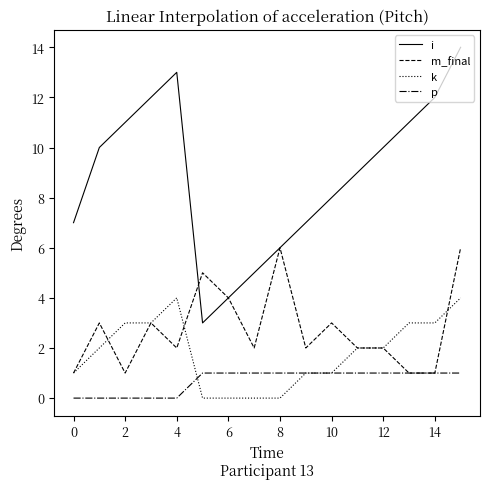

Which series has the largest total across all categories?

i